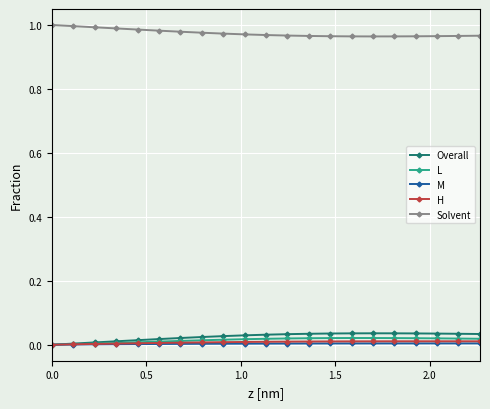

Which series has the largest total across all categories?

Solvent